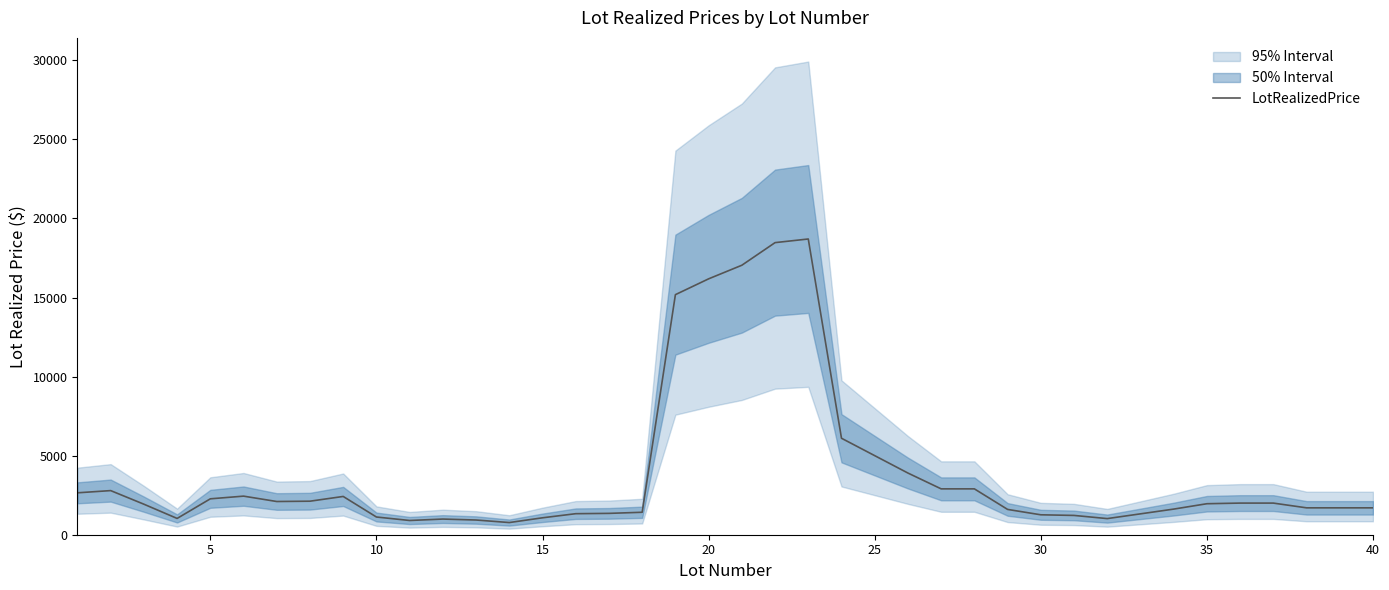

Reading right to left, extract all data points from this chart.

1700	1700	1700	2000	2000	1960	1620	1320	1020	1220	1260	1600	2900	2900	3900	5000	6100	18700	18470	17040	16180	15180	1420	1350	1330	1070	770	930	990	900	1120	2420	2120	2100	2440	2270	1030	1930	2790	2650